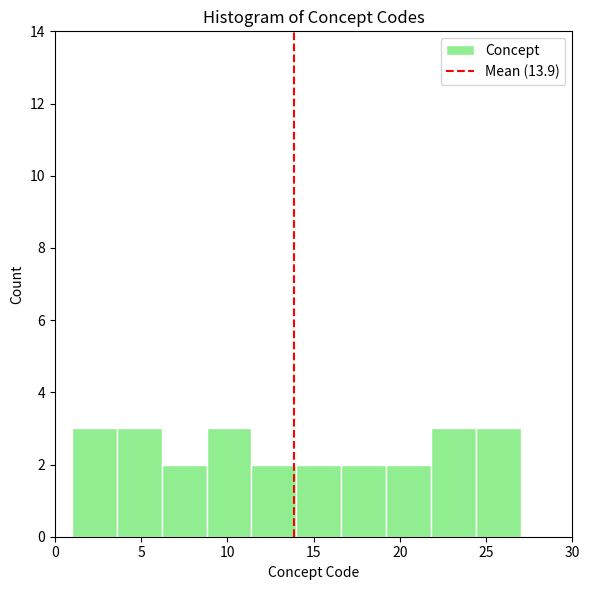

Reading left to right, transcribe this chart: for each bar, give the range it covers on the x-axis and its height. Neither the bar edges nor the heights are printed on the chart, so give them approximately, as read against the axes.

1.0 to 3.6: 3
3.6 to 6.2: 3
6.2 to 8.8: 2
8.8 to 11.4: 3
11.4 to 14.0: 2
14.0 to 16.6: 2
16.6 to 19.2: 2
19.2 to 21.8: 2
21.8 to 24.4: 3
24.4 to 27.0: 3